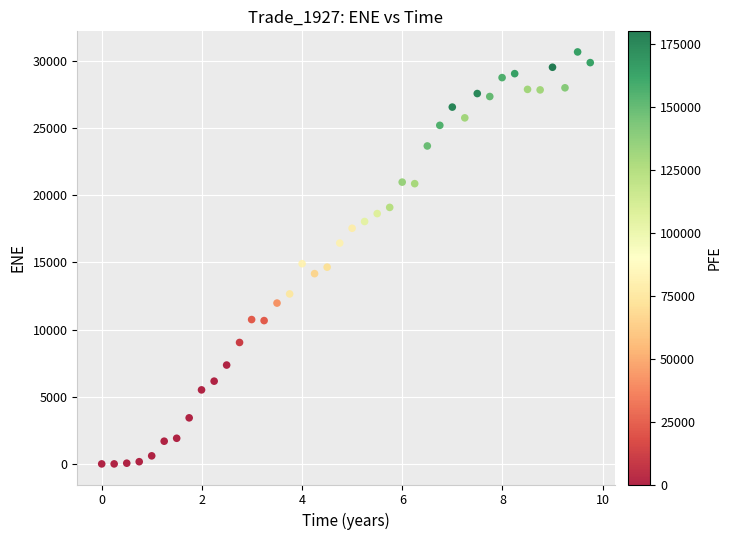

What is the range of Y values (max minus min)?

30663.6